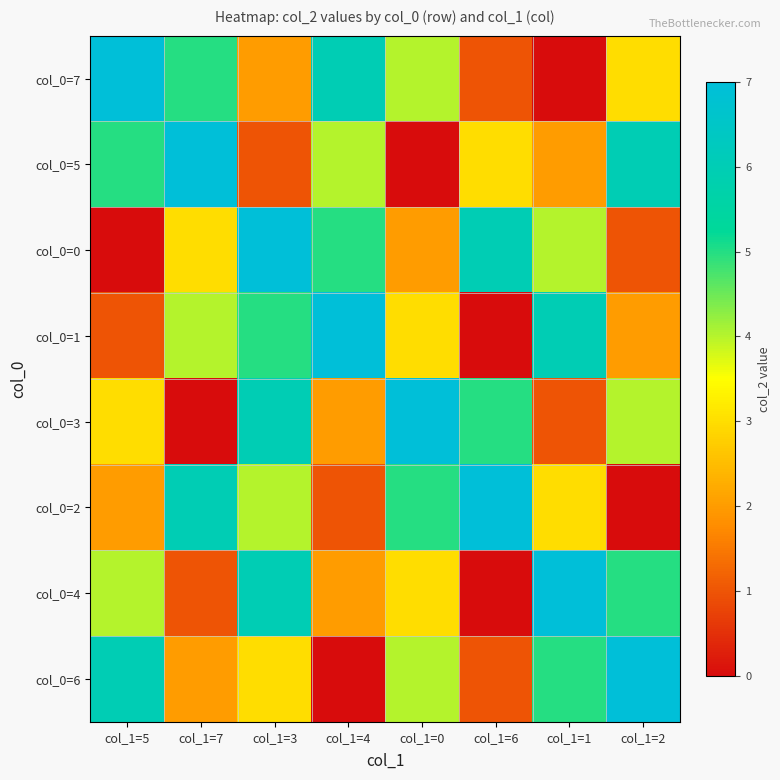

Which series has the largest total across all categories?

col_0=7